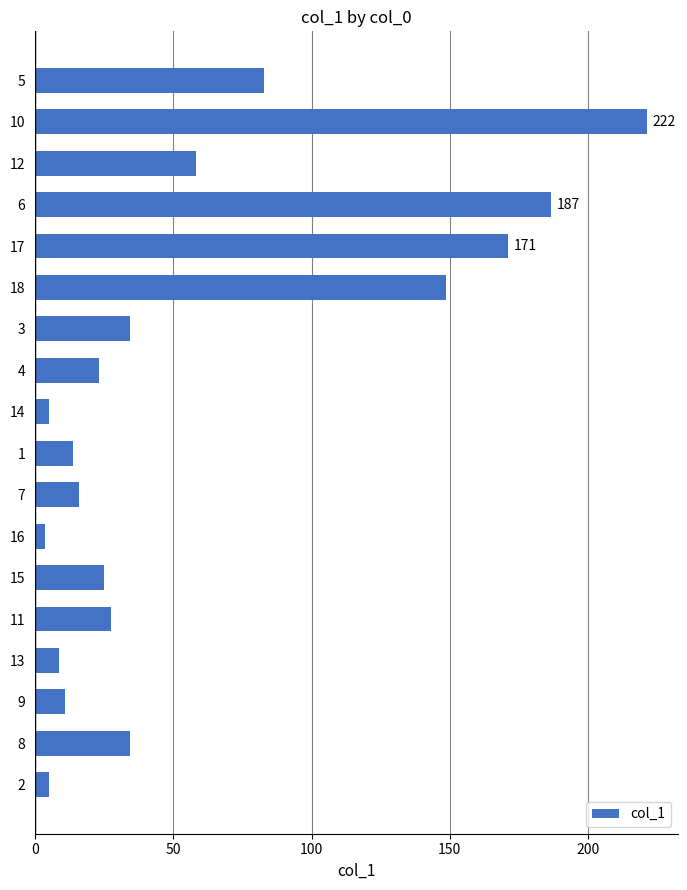

At which label is the value closest to 112?

5